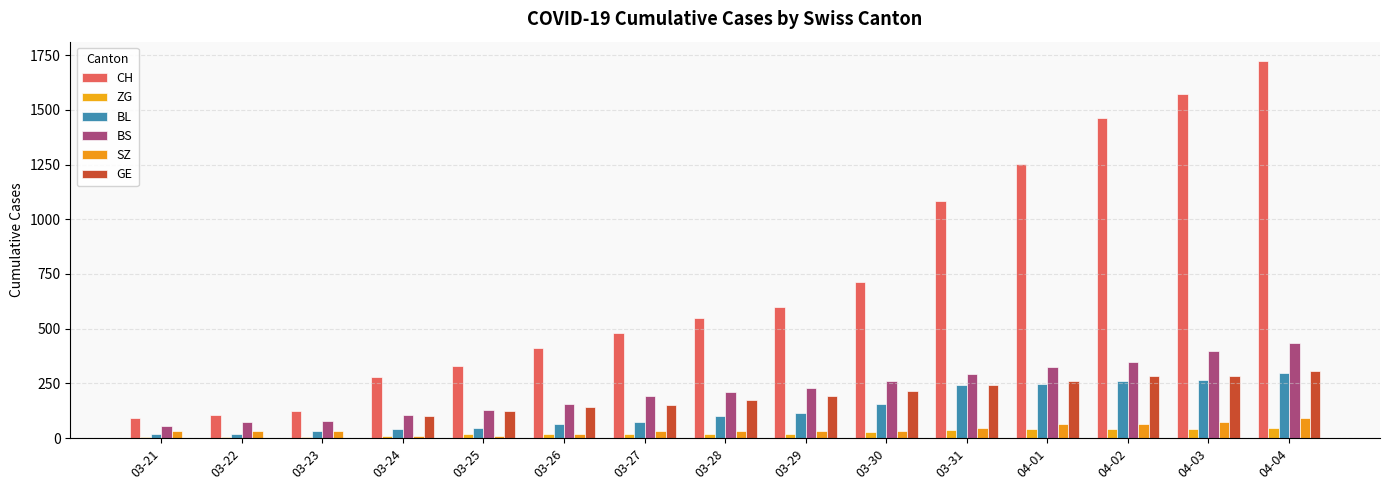

What is the spread (max minus min) of values at 03-26?

393